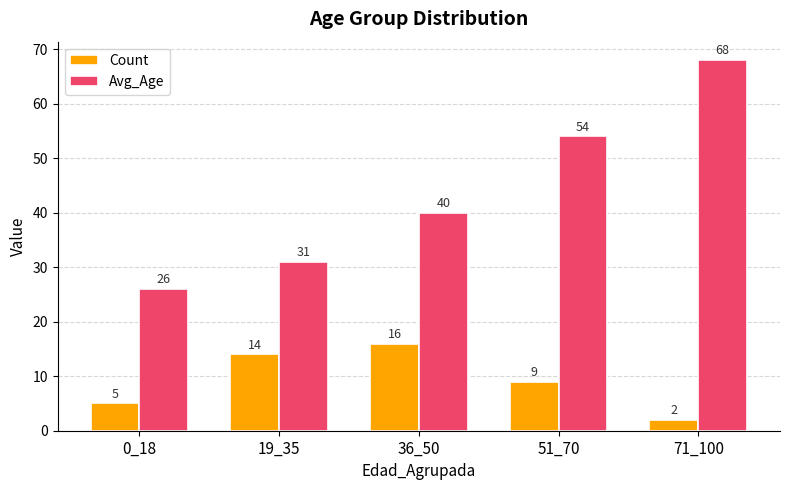

What is the sum of the Count values at 71_100 and 0_18?

7